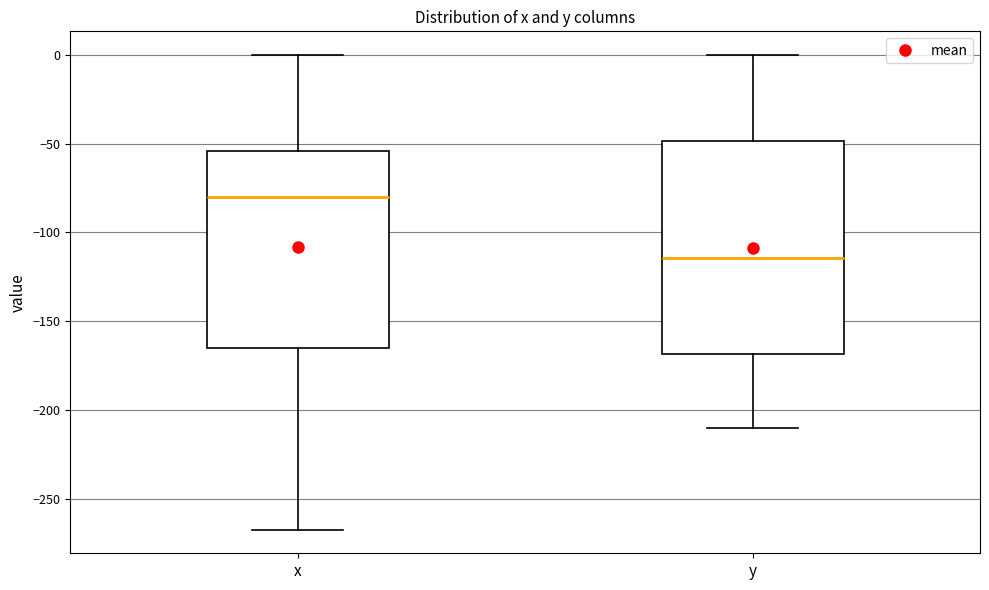

Reading left to right, read every box against the y-axis: the position of its median line, the range the box covers, and the ends of its whiskers. The values are not printed on the chart, so give them approximately, as read against the axis.

x: median -80, box -165 to -55, whiskers -265 to 0
y: median -115, box -170 to -50, whiskers -210 to 0